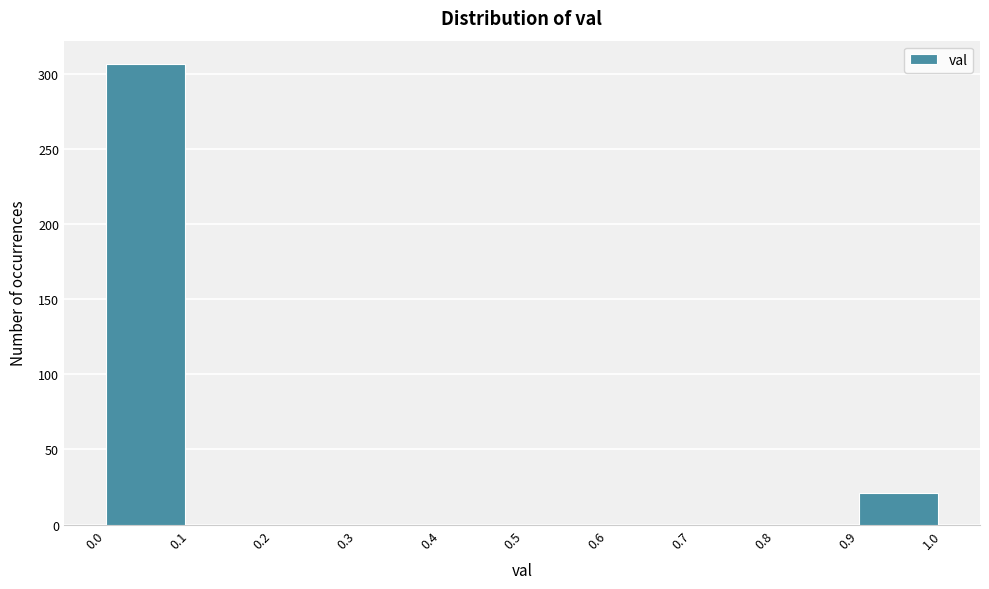

Reading left to right, transcribe this chart: for each bar, give the range it covers on the x-axis and its height. The values are not printed on the chart, so give them approximately, as read against the axis.

0.0 to 0.1: 305
0.1 to 0.2: 0
0.2 to 0.3: 0
0.3 to 0.4: 0
0.4 to 0.5: 0
0.5 to 0.6: 0
0.6 to 0.7: 0
0.7 to 0.8: 0
0.8 to 0.9: 0
0.9 to 1.0: 20